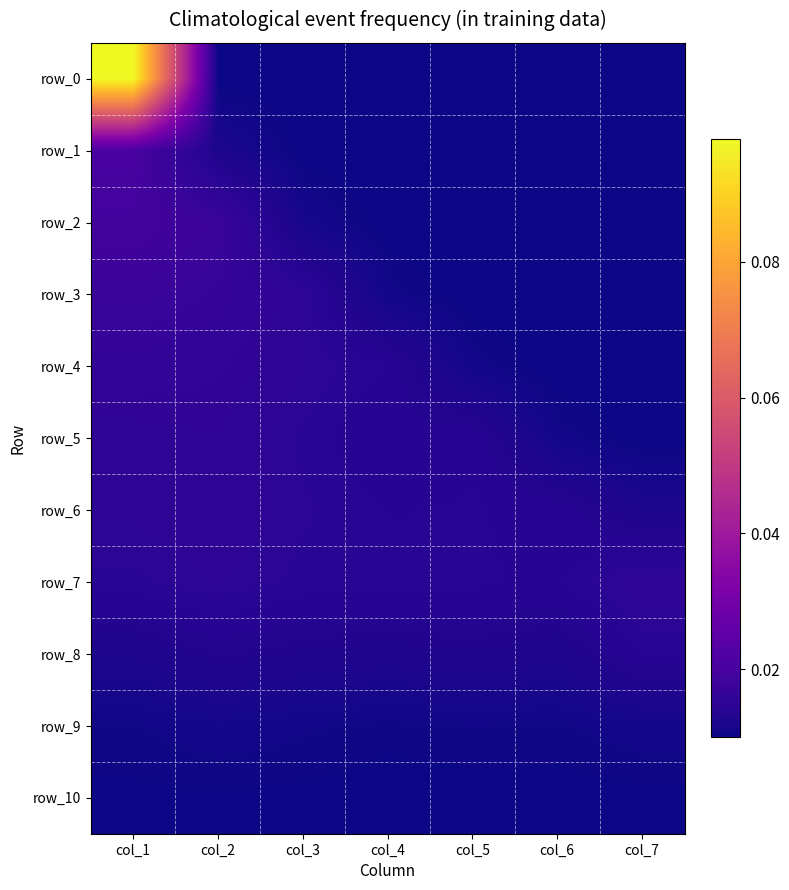

The row_6 series shows 0.0 at col_3. True or false?

False